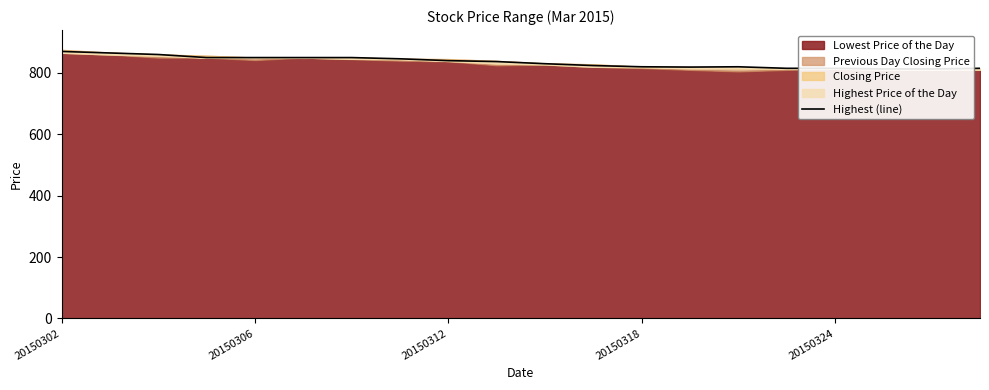

The chart shows a value of 850 at 5. True or false?

True